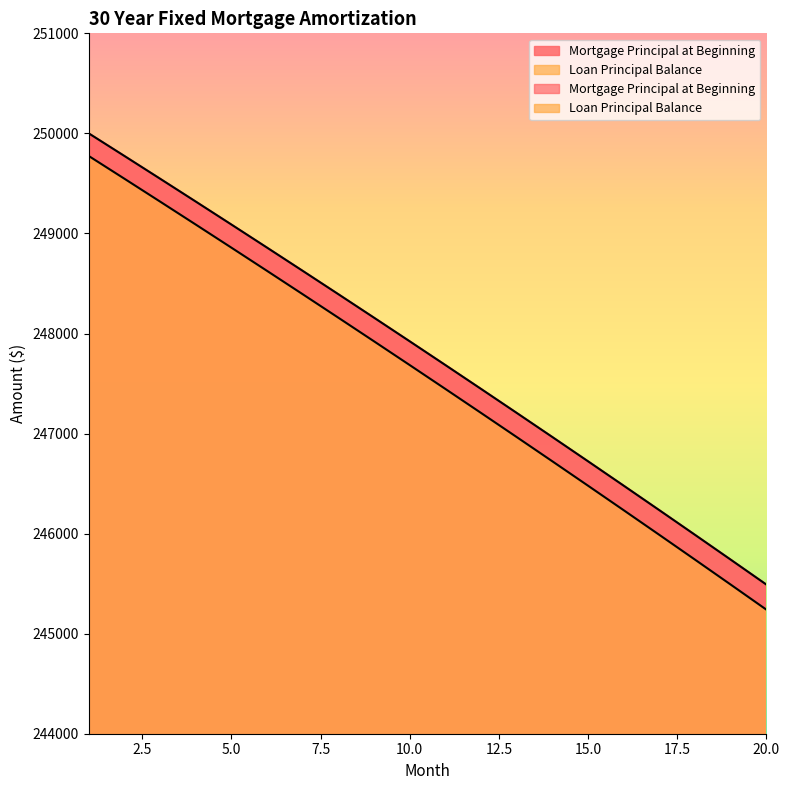

Which category has the lowest value across all series?

20